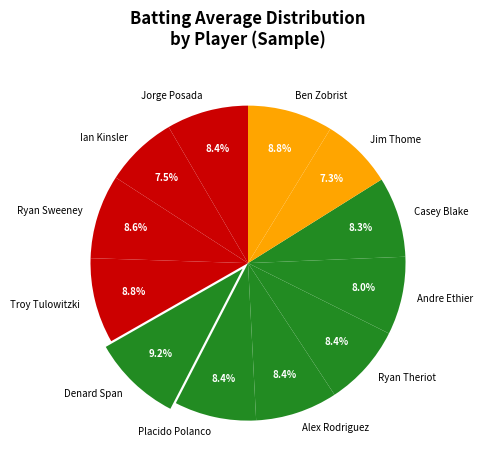

Is it true that Jorge Posada is 1% of the pie?

False